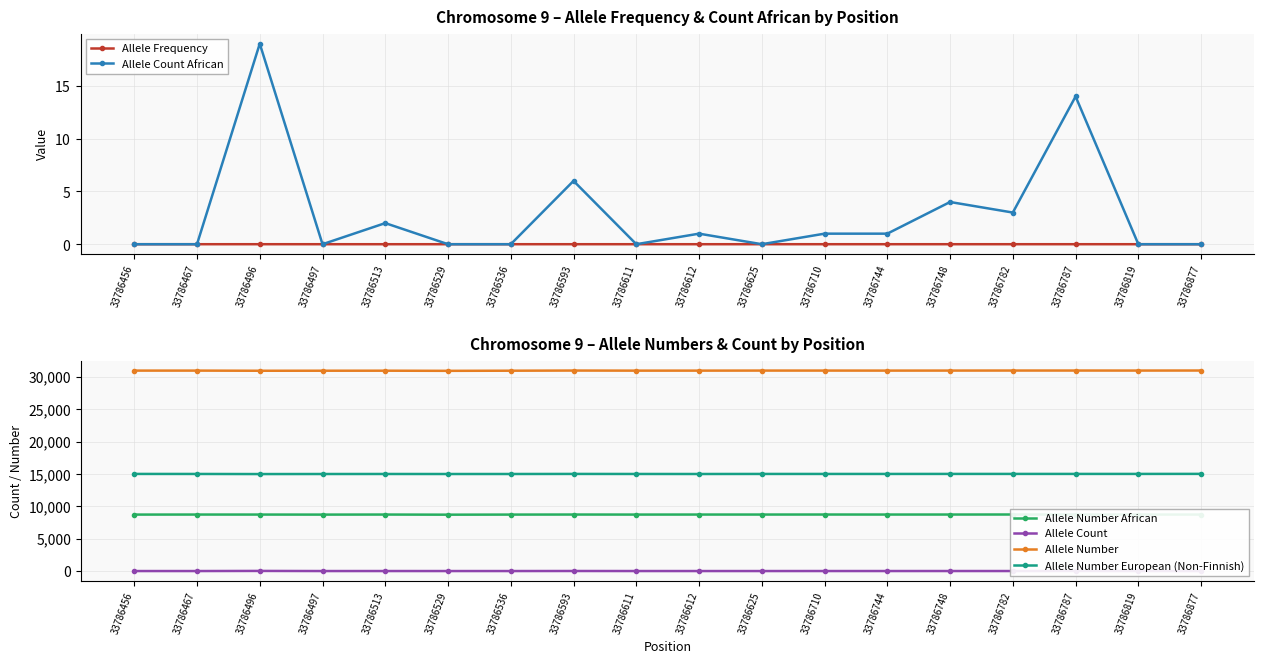

At 33786819, list the series in order from smallest to largest.

Allele Count African, Allele Frequency, Allele Count, Allele Number African, Allele Number European (Non-Finnish), Allele Number